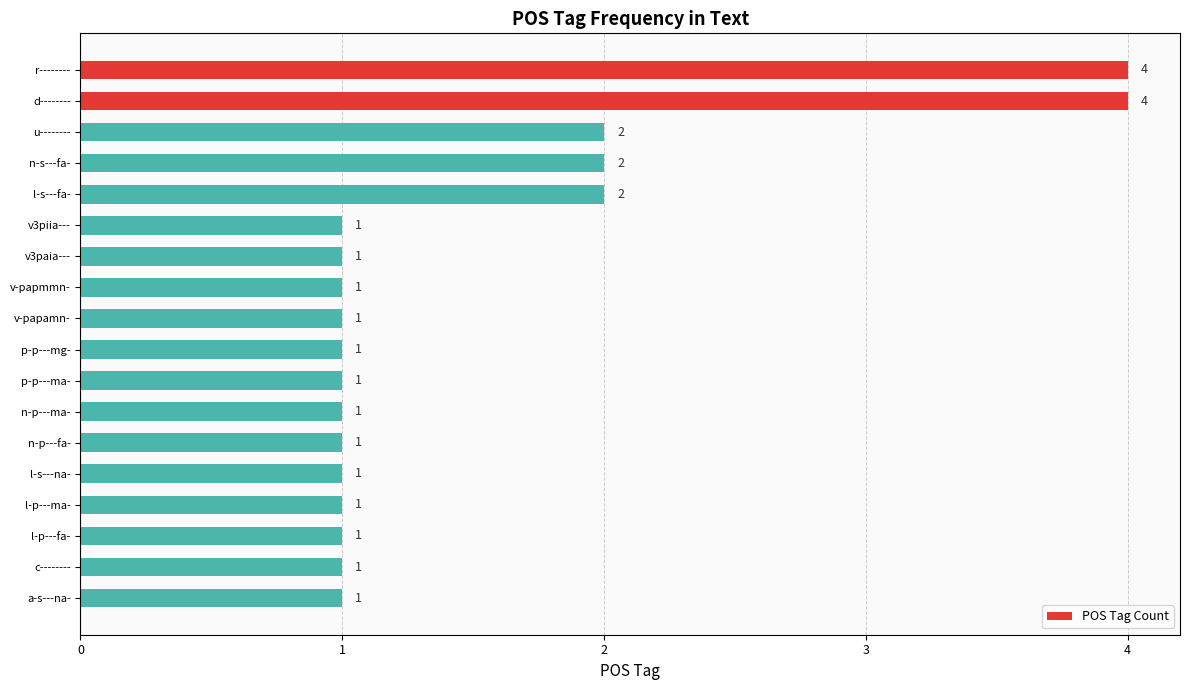

Which has a higher value, r-------- or v3piia---?

r--------